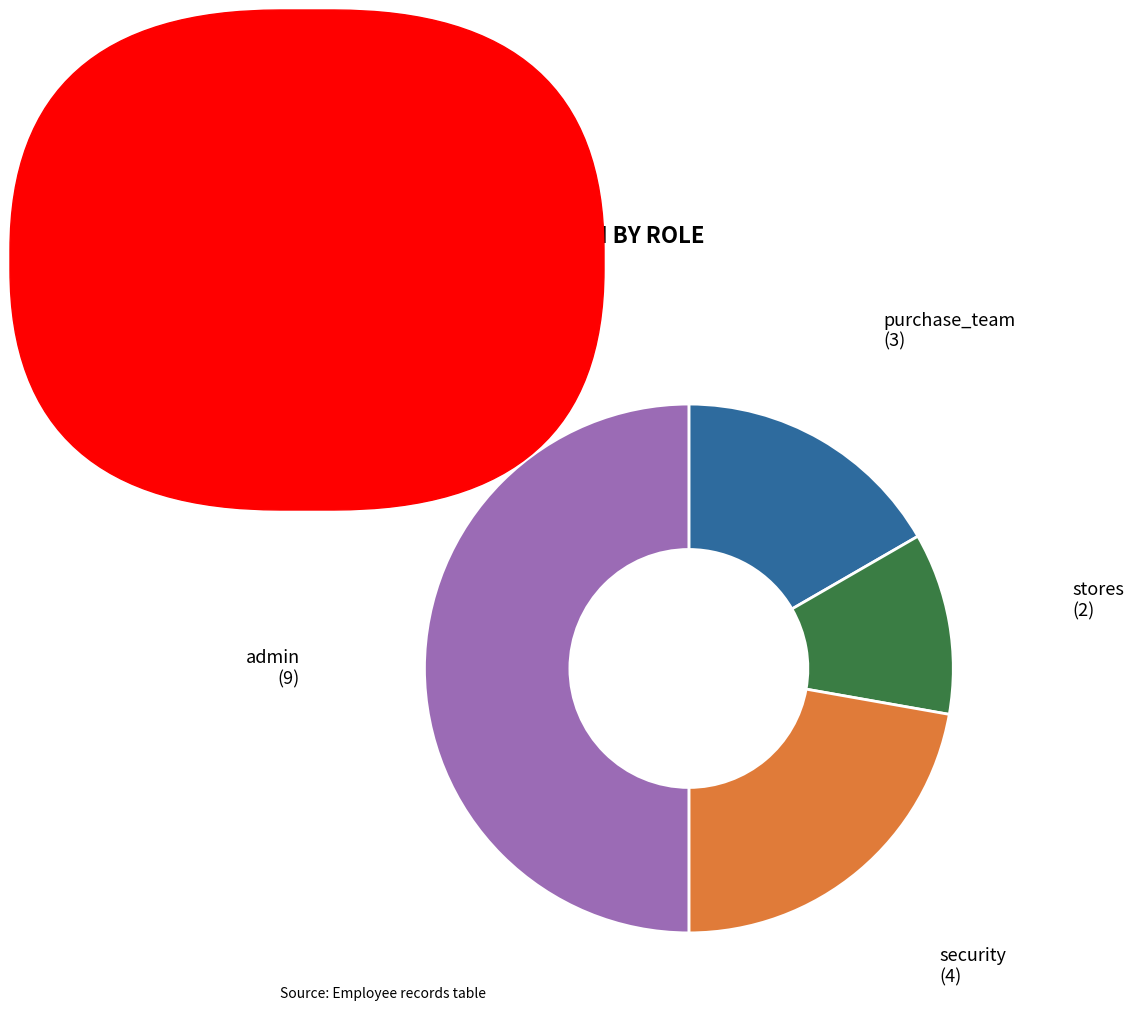

Count the number of slices in the pie.

4